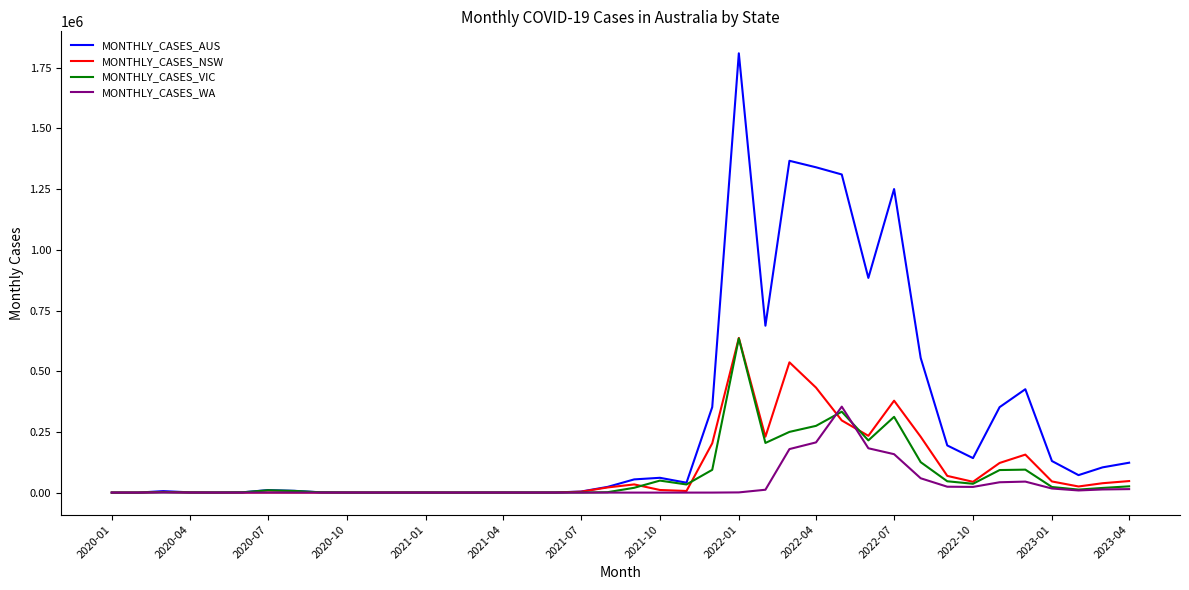

Which series has the largest total across all categories?

MONTHLY_CASES_AUS